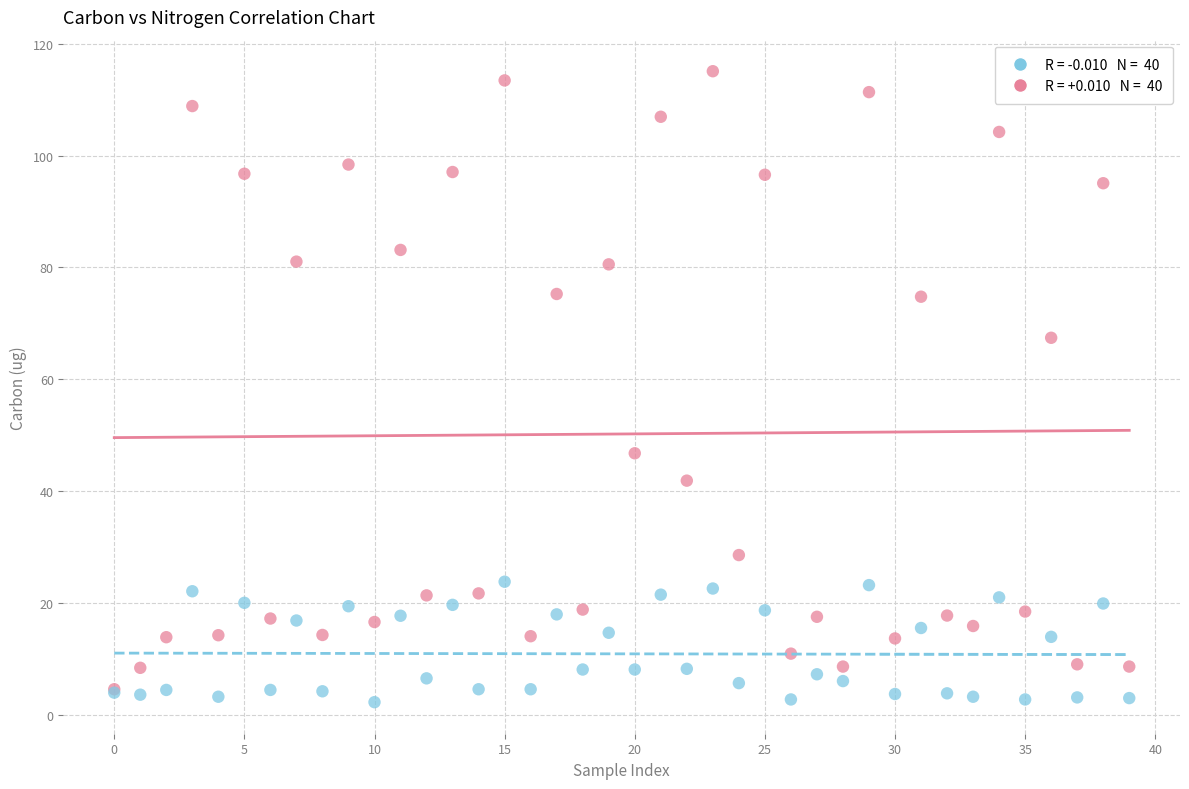

Across all series, what Y value is closest to 58?

67.4